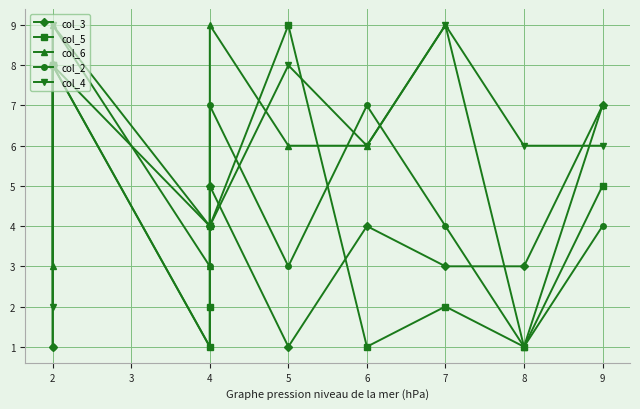

Is it true that col_5 equals 8 at 2?

True